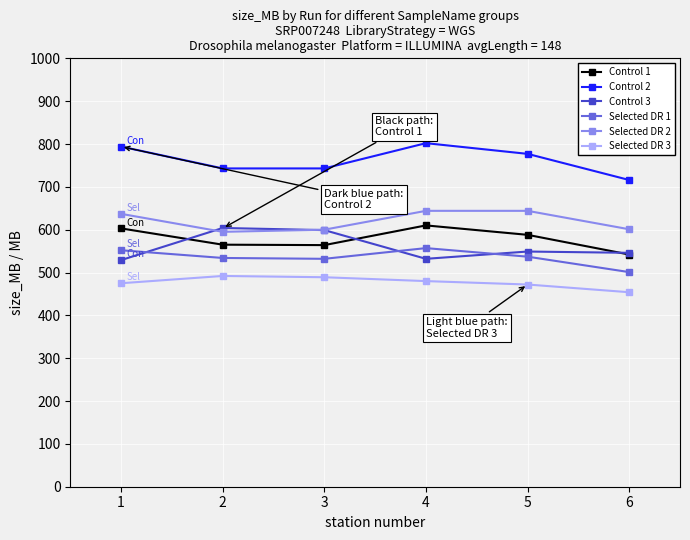

What is the highest value of the Control 3 series?

604